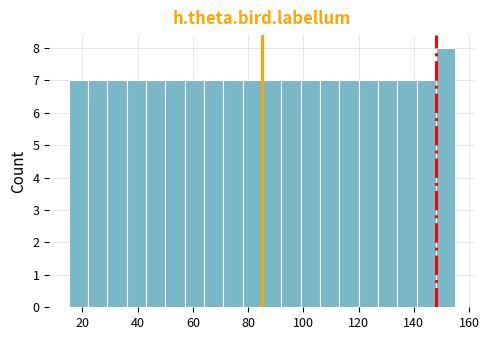

Read against the x-axis, roughly where is the centre of the tallest bar?

152